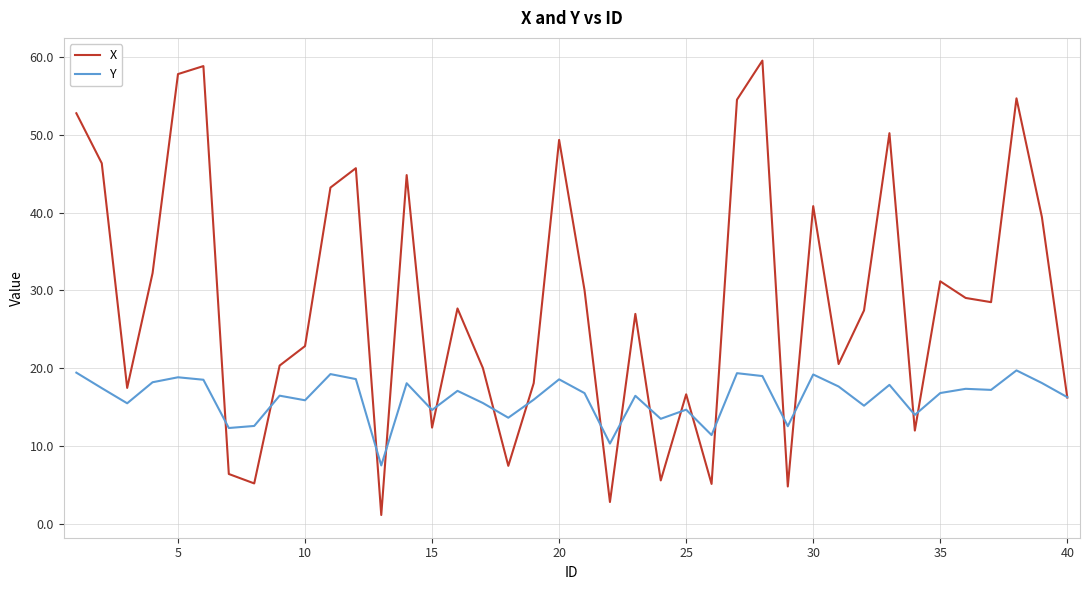

List the series in order of their overall mean, highest first.

X, Y